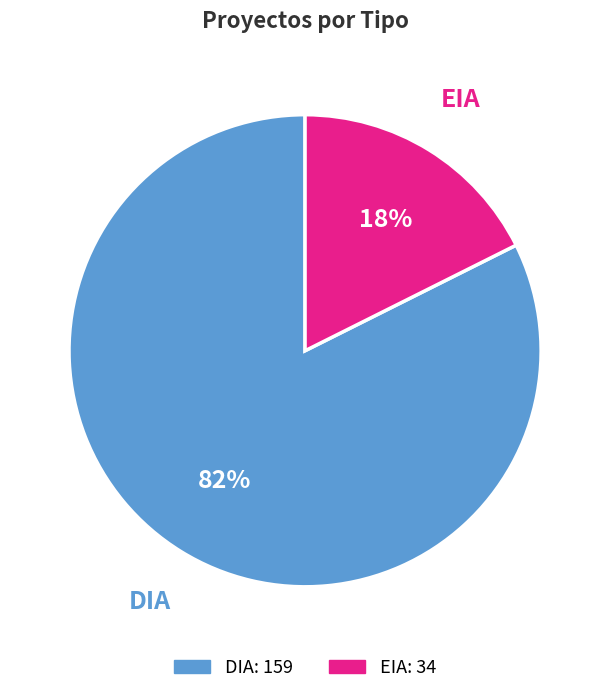

Which has a higher value, DIA or EIA?

DIA